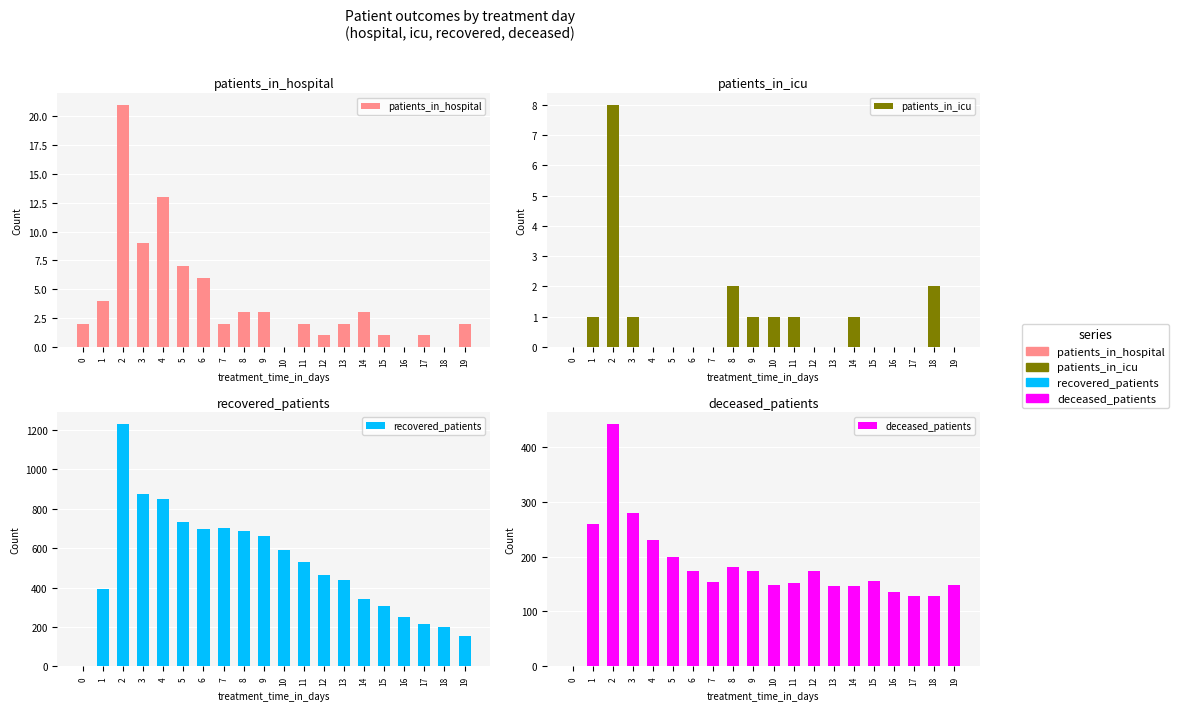

List the labels in order of patients_in_hospital value, largest first.

2, 4, 3, 5, 6, 1, 8, 9, 14, 0, 7, 11, 13, 19, 12, 15, 17, 10, 16, 18